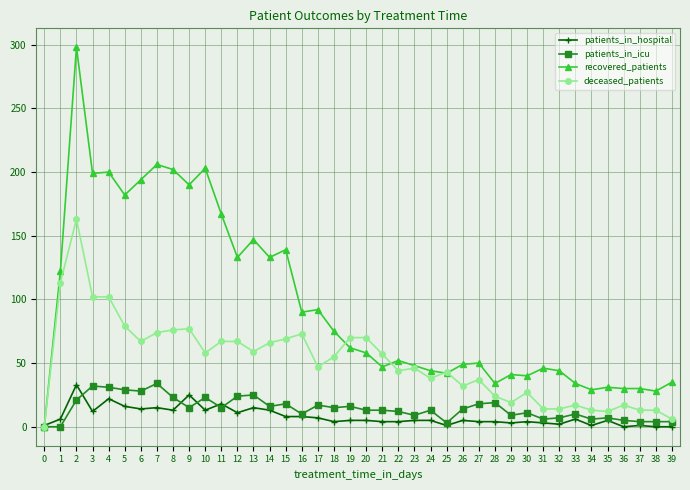

True or false: recovered_patients has more than 0 points higher than both neighbors.

True